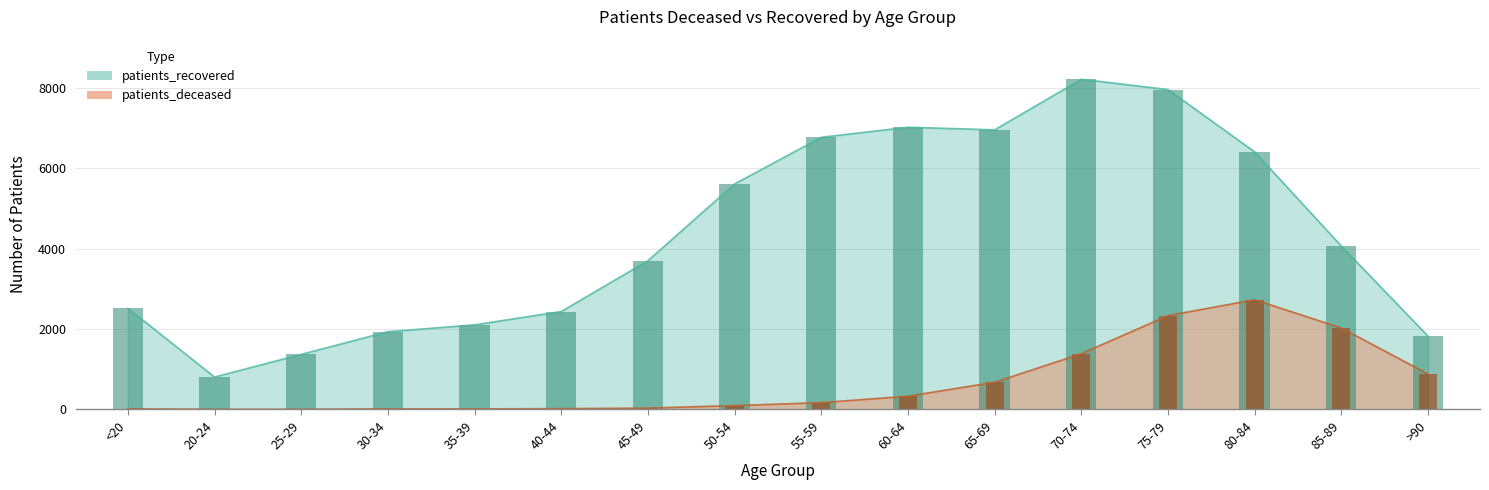

Rank the series by their average value, from lowest to highest.

patients_deceased, patients_recovered